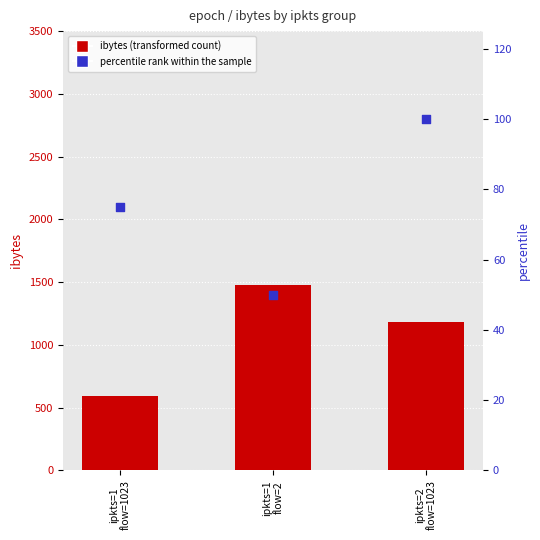

At how many categories does at least one series exceed 1294?

1